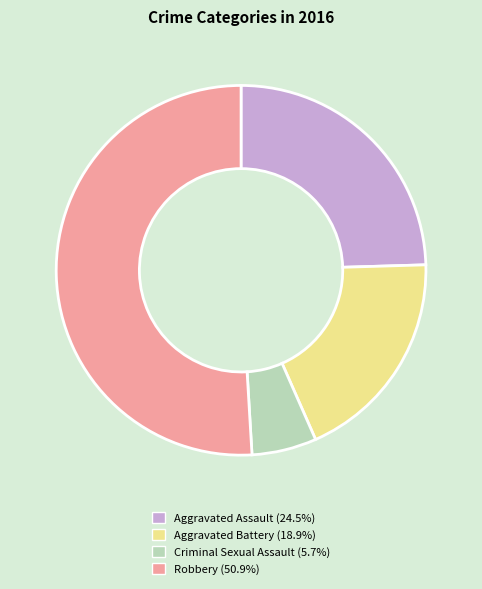

Does any single category account for the majority?

Yes